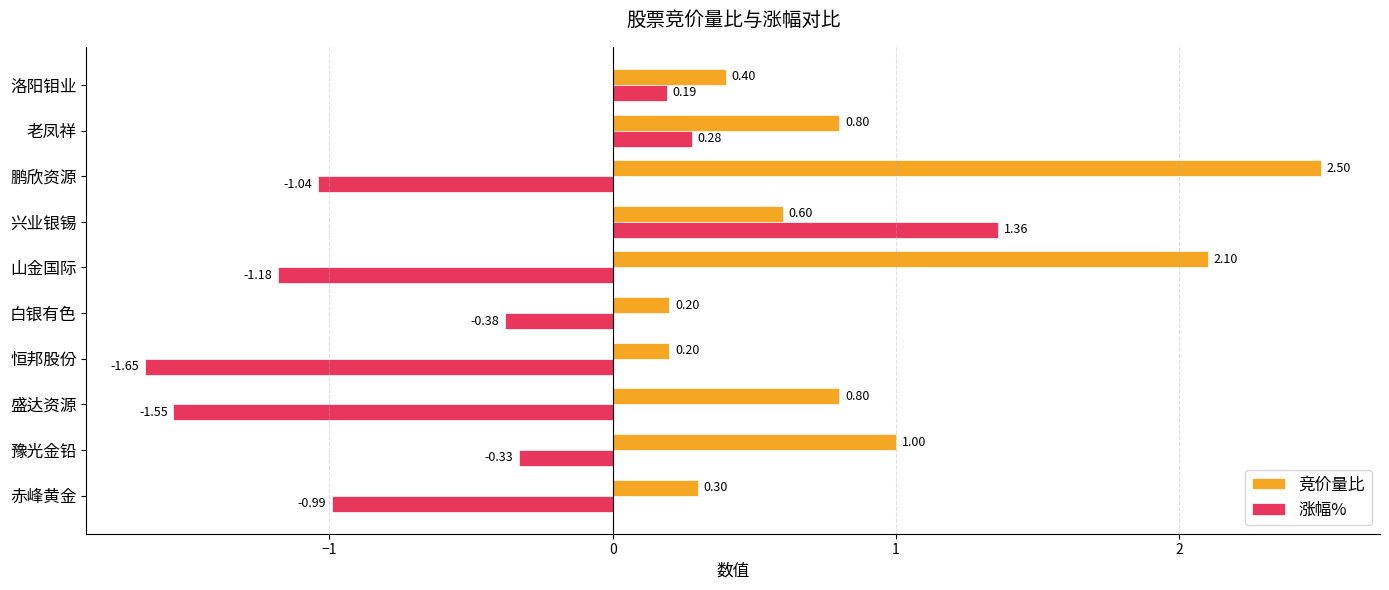

List the series in order of their overall mean, lowest first.

涨幅%, 竞价量比